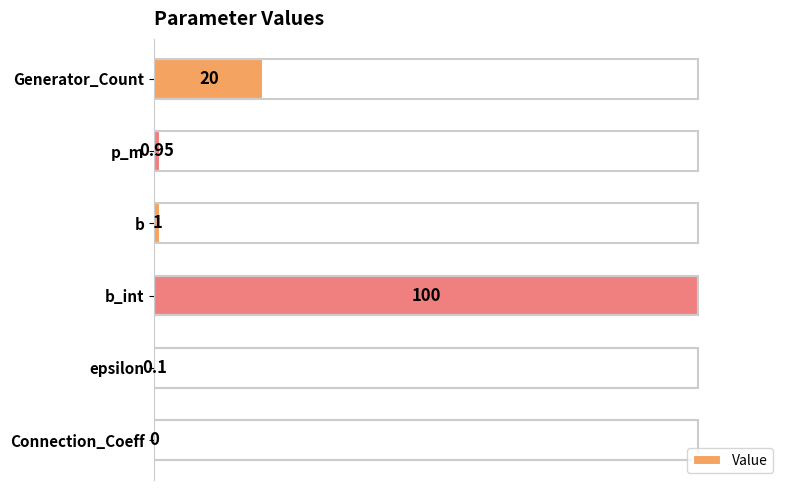

How many values are above zero?

5